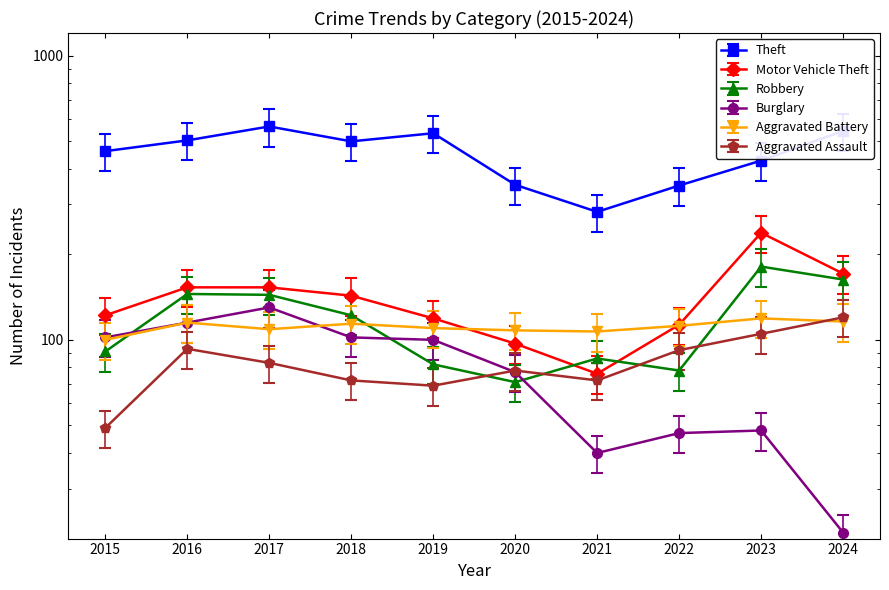

Between 2016 and 2023, which series saw the biggest shift?

Theft